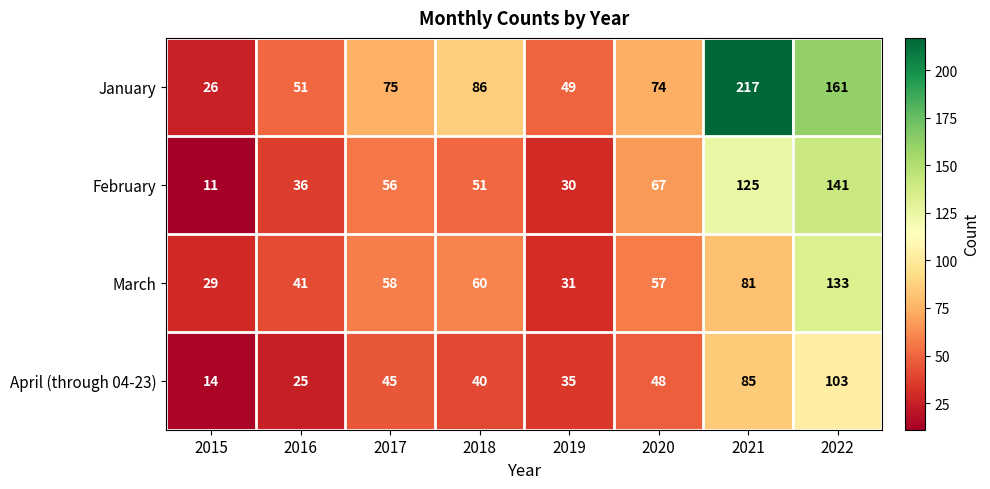

Which series has the largest range (max minus min)?

January